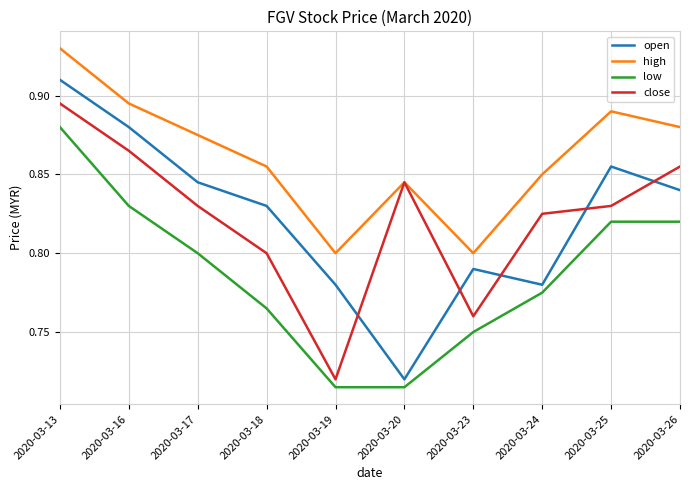

True or false: high and low cross at least once.

False